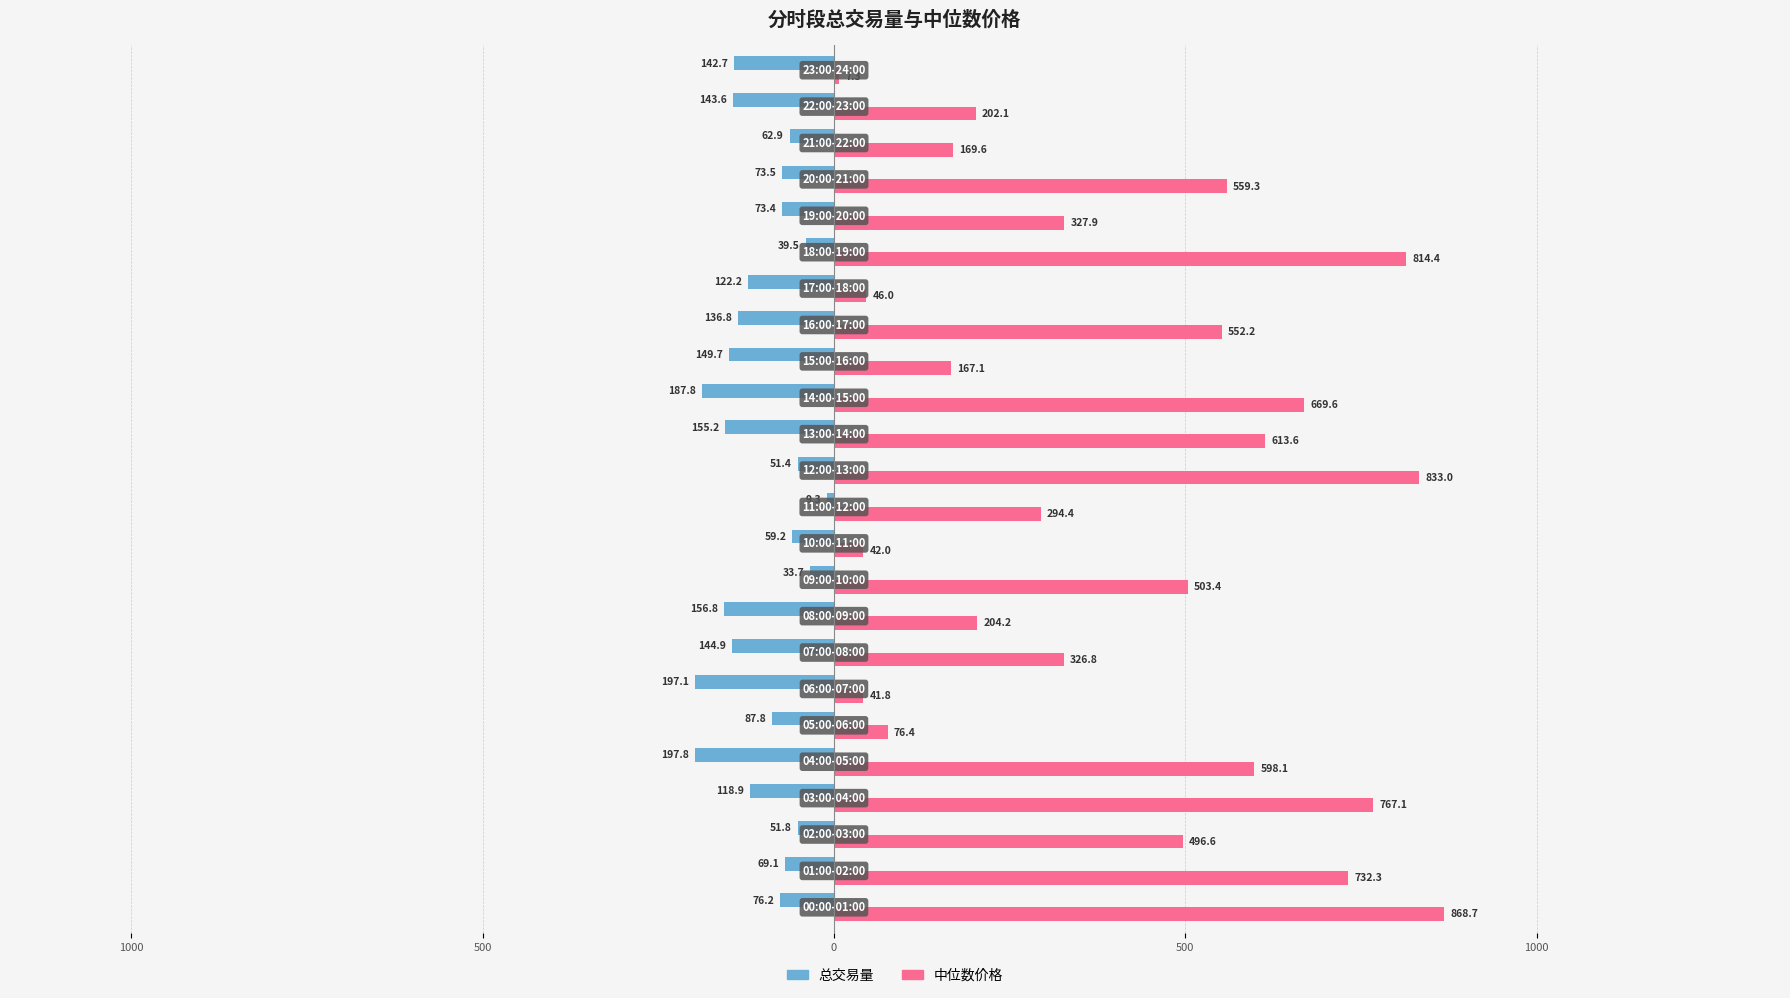

What are all the series names shown in the legend?

总交易量, 中位数价格